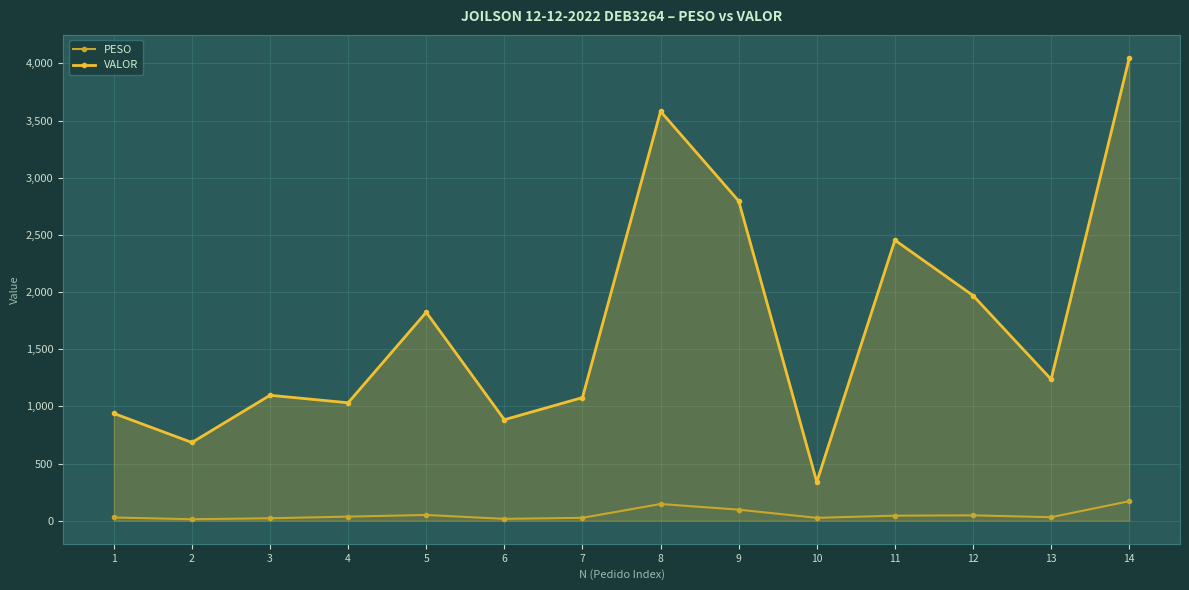

Which label corresponds to the largest value in the chart?

14